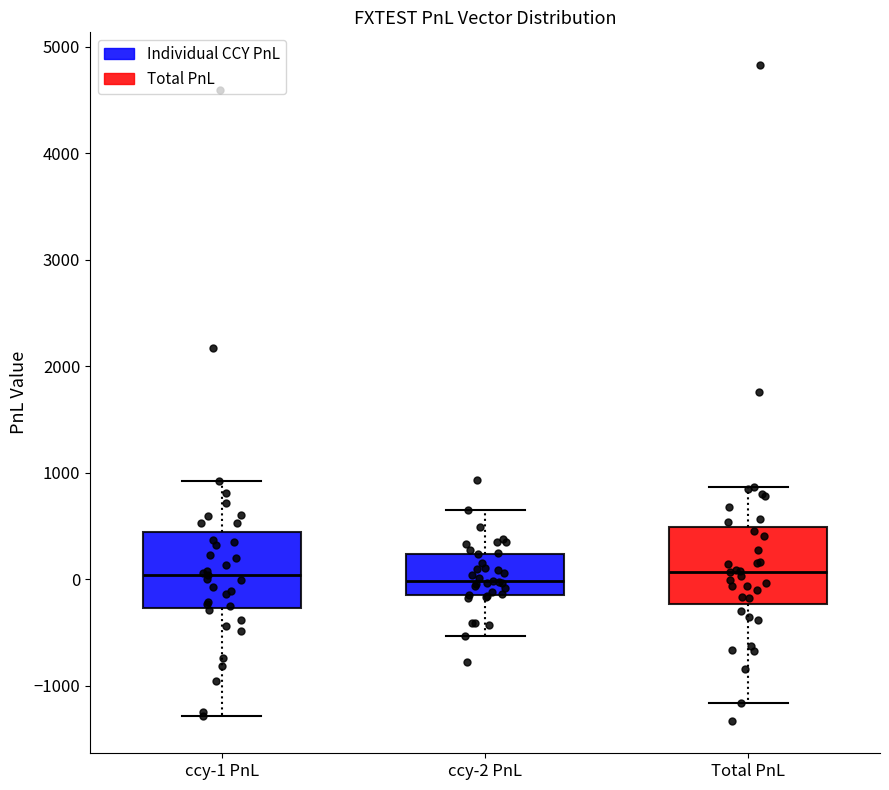

Where is the lower edge of the box for Total PnL on the y-axis? The values are not printed on the chart, so give them approximately, as read against the axis.

-200